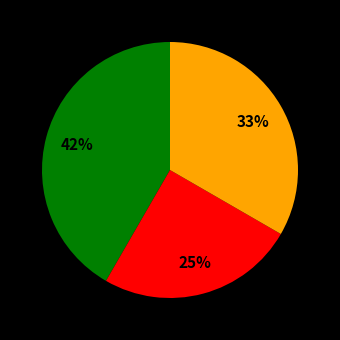

To the nearest percent, what is the difference between the largest and smallest slice percentages?

17%